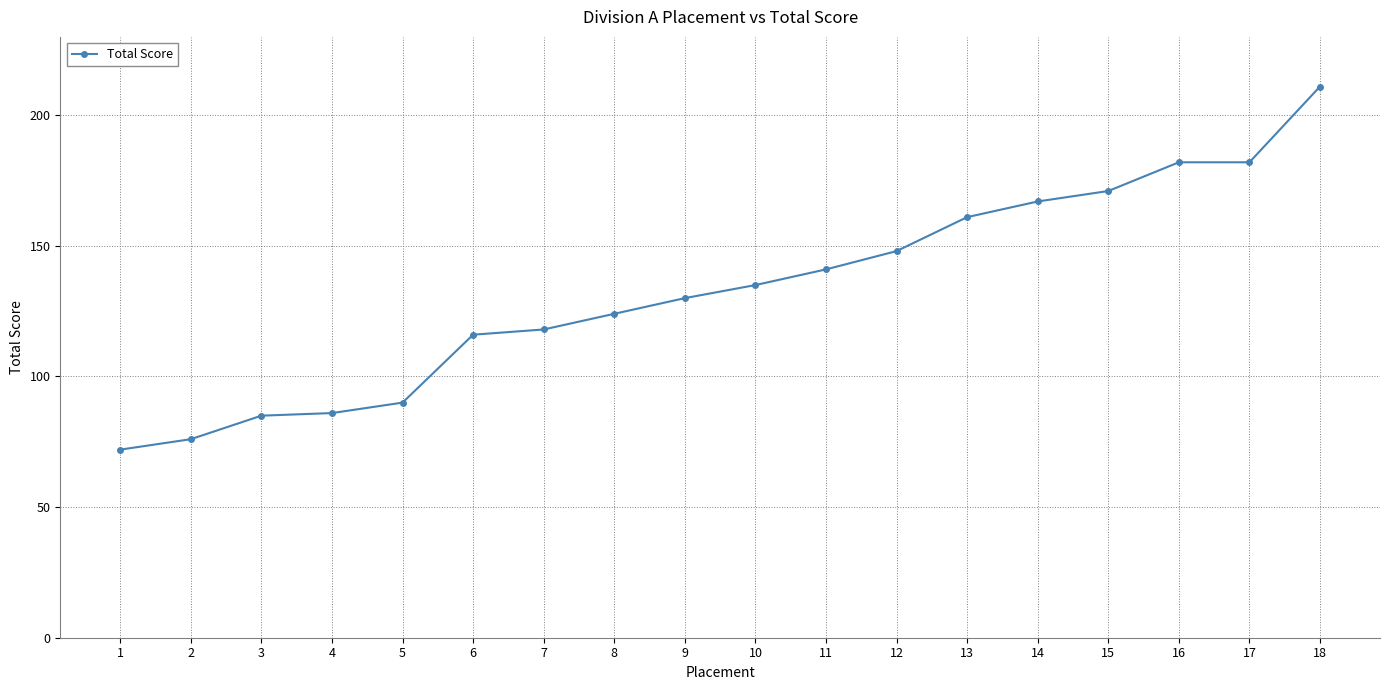

The value at 18 is 211. True or false?

True